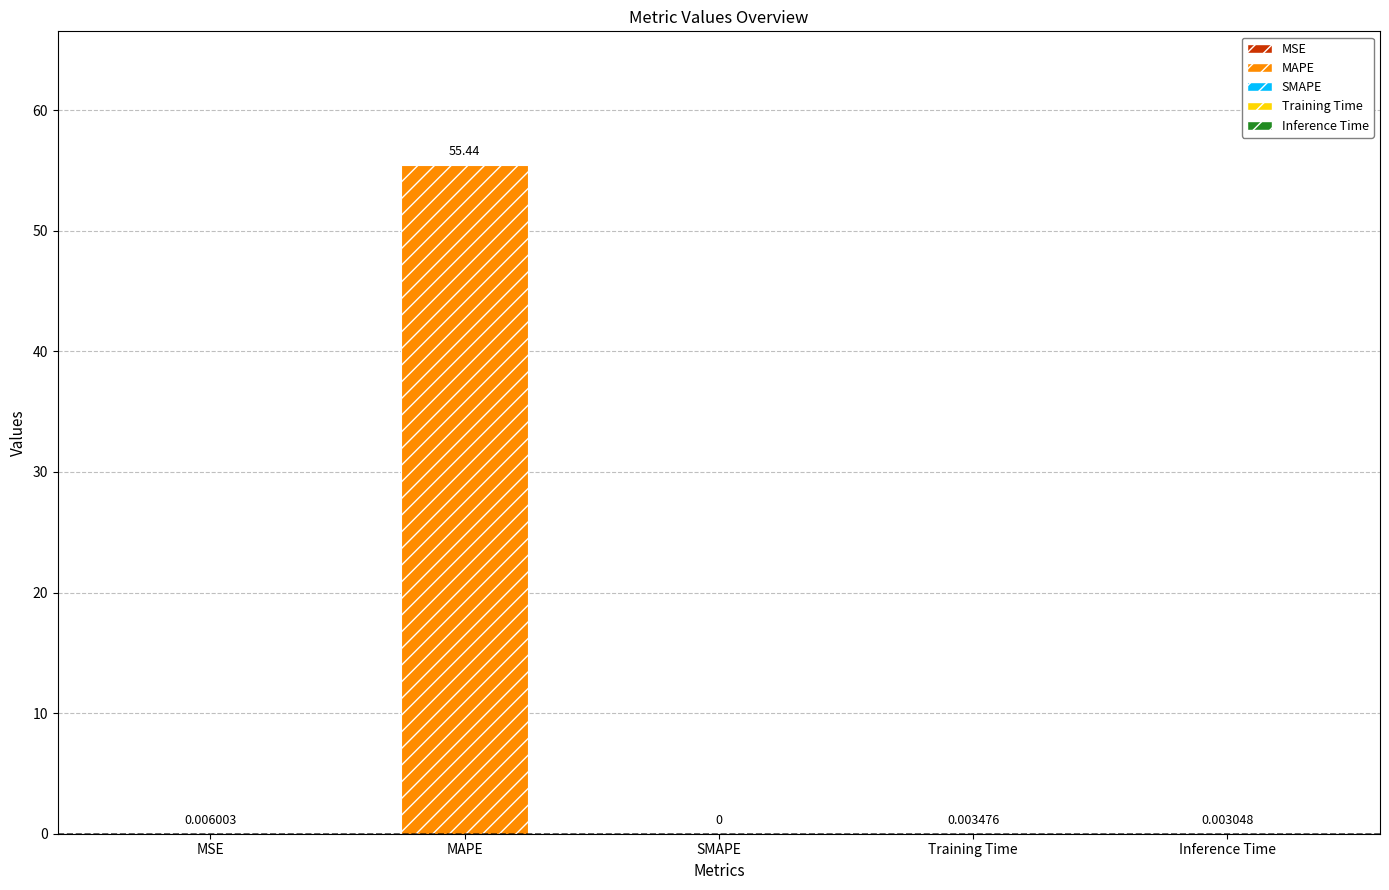

List the labels in order of value, smallest first.

SMAPE, Inference Time, Training Time, MSE, MAPE